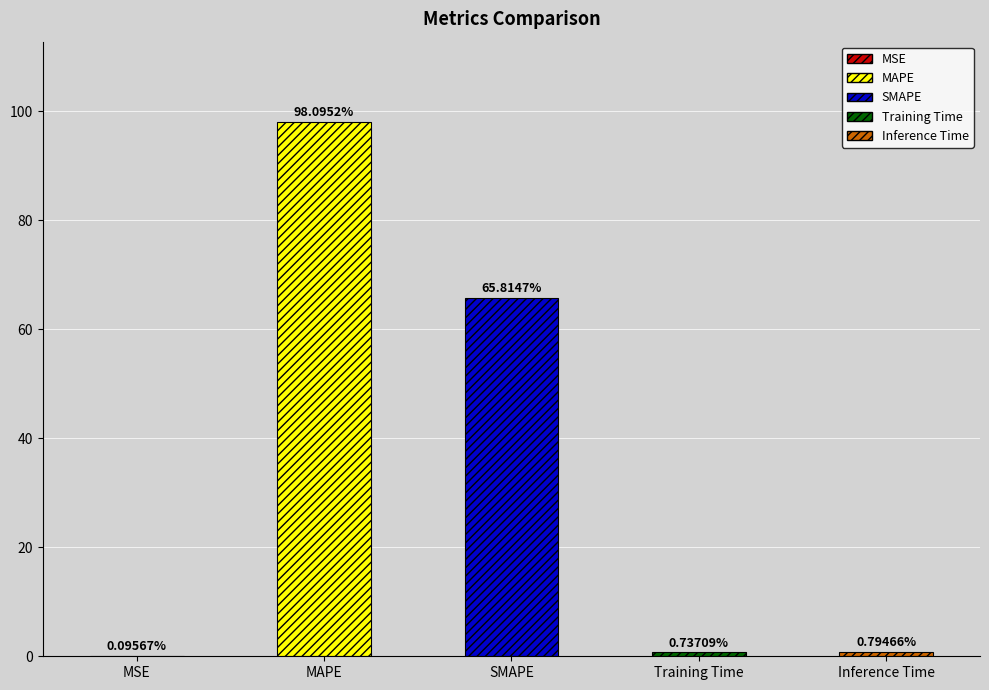

List the labels in order of value, largest first.

MAPE, SMAPE, Inference Time, Training Time, MSE